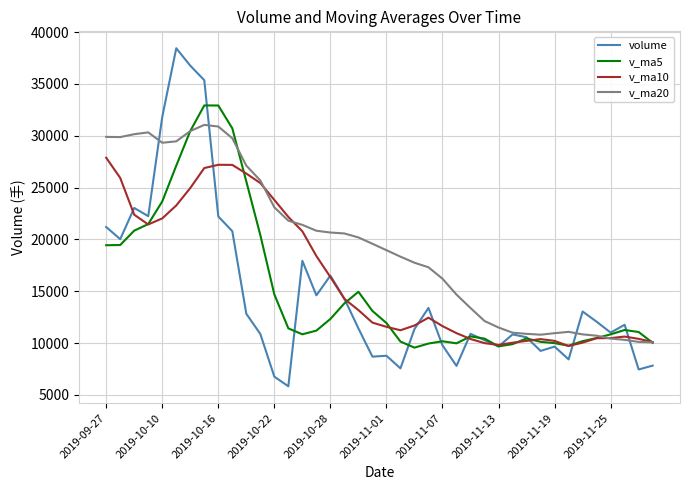

Which series has the largest range (max minus min)?

volume